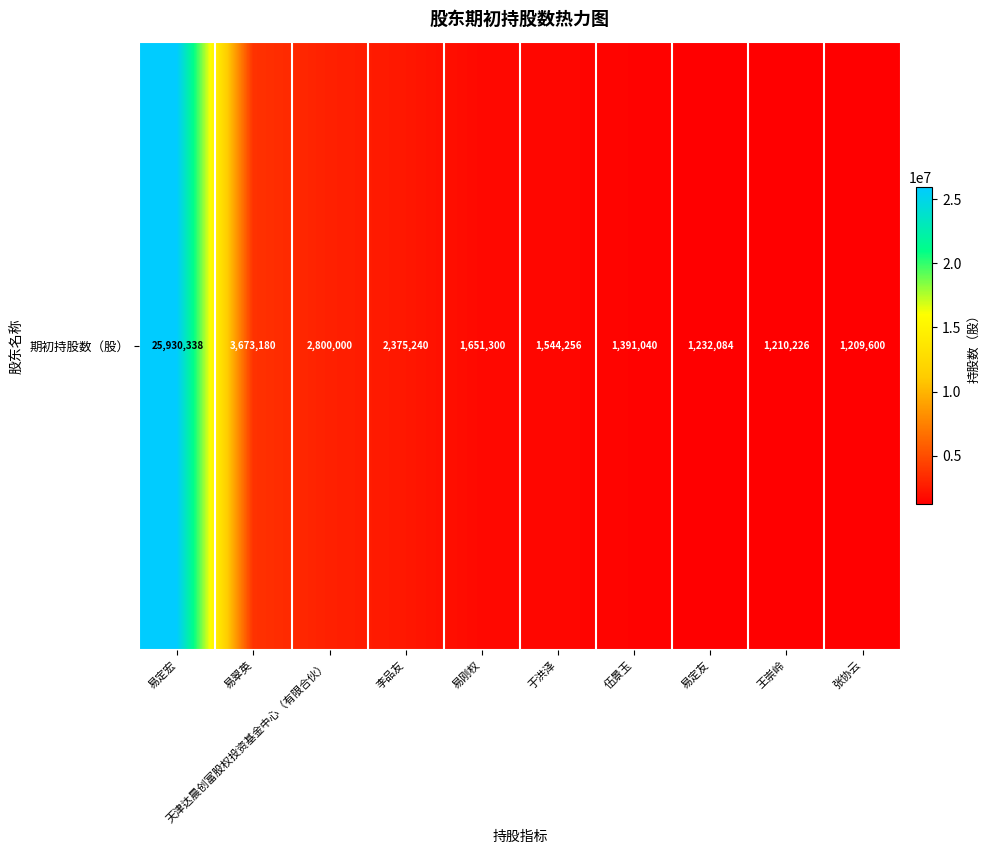

What is the difference between the second highest and minimum values?

2463580